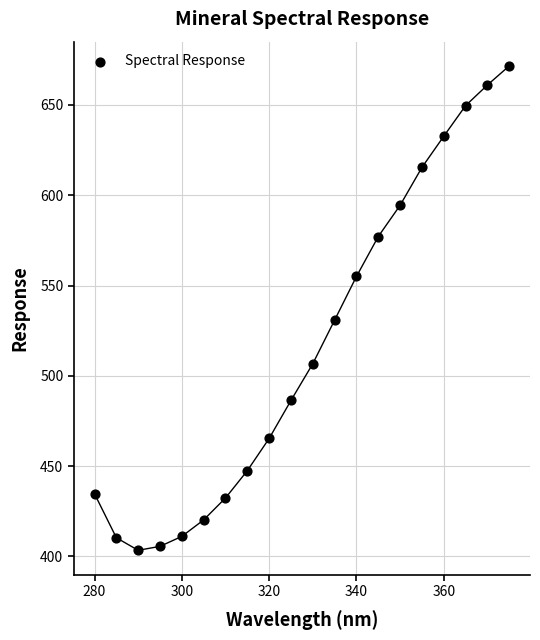

What is the range of X values (max minus min)?

95.0